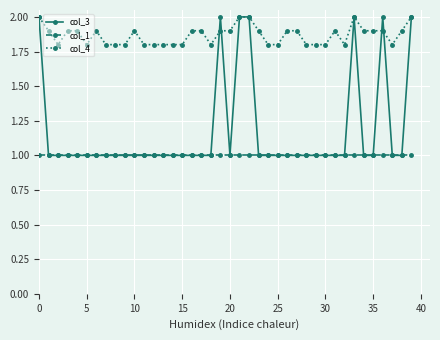

Which series has the largest total across all categories?

col_4